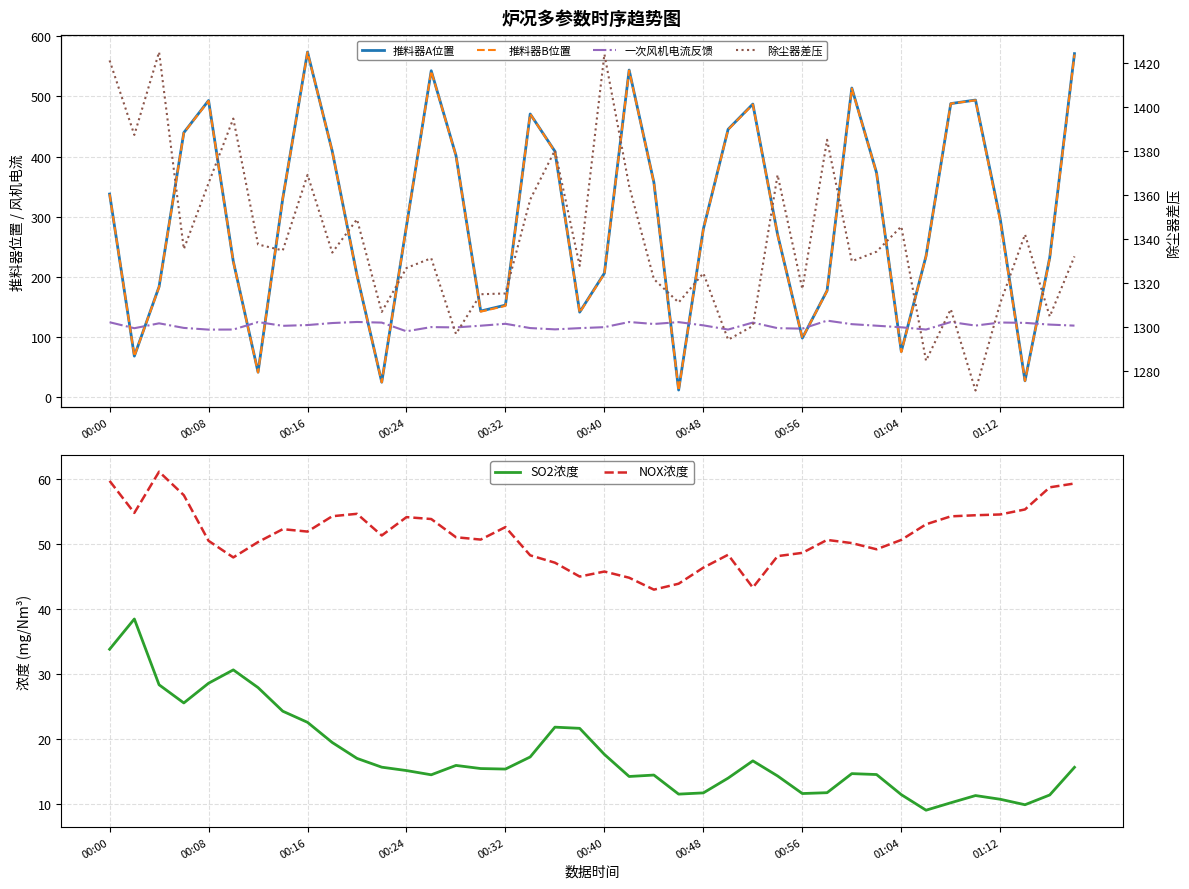

List the series in order of their peak value, highest first.

除尘器差压, 推料器A位置, 推料器B位置, 一次风机电流反馈, NOX浓度, SO2浓度